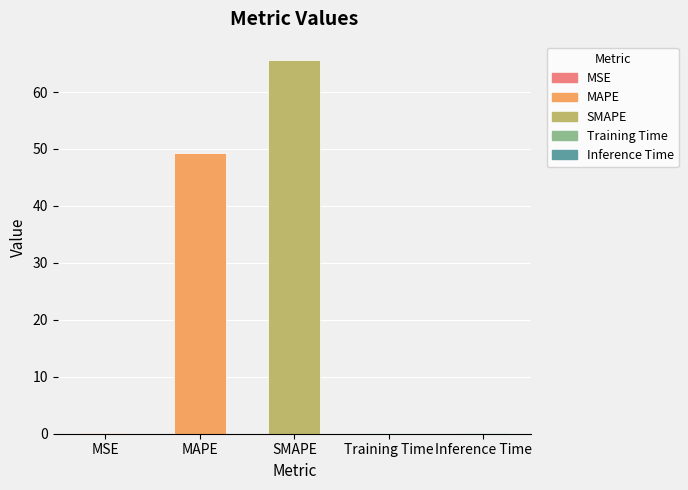

What is the greatest value displayed?

65.6